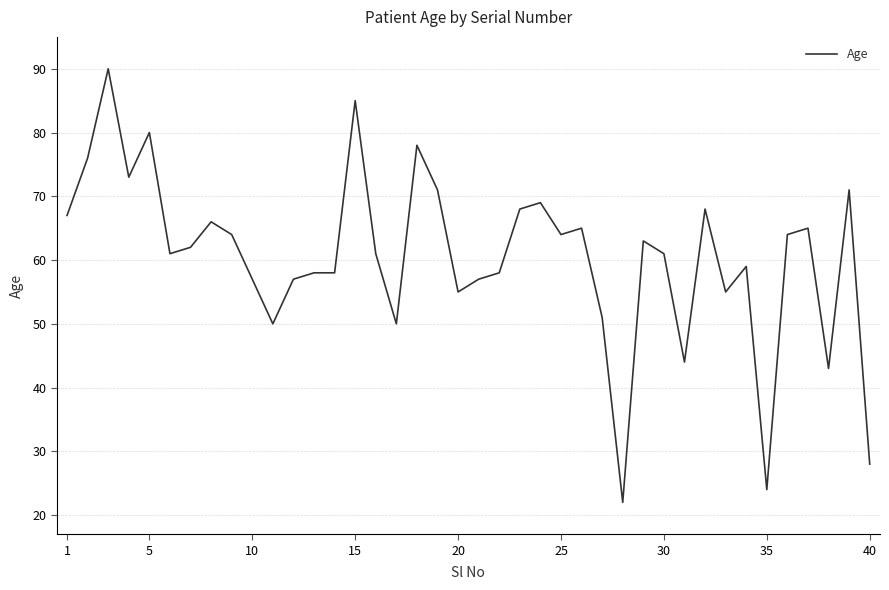

What is the maximum value shown in the chart?

90